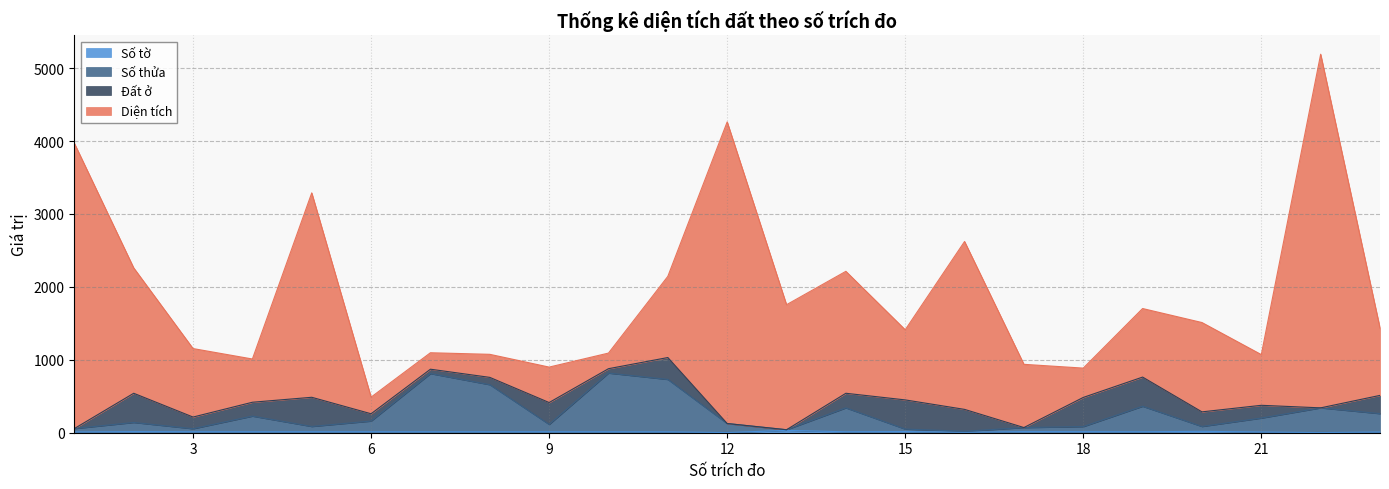

At which label does Số tờ reach its peak?

13